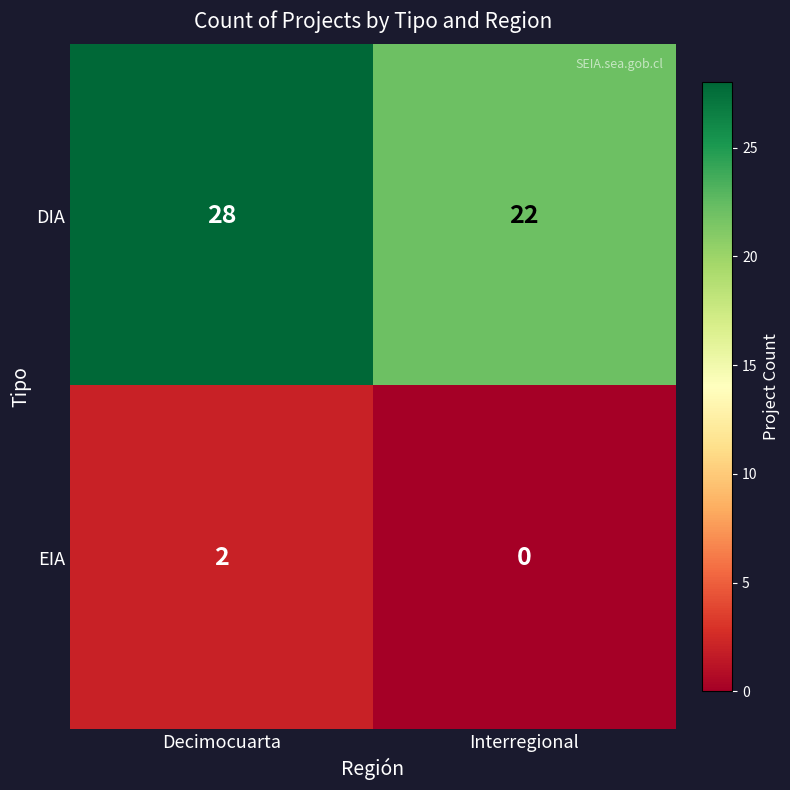

What is the sum of all DIA values?

50